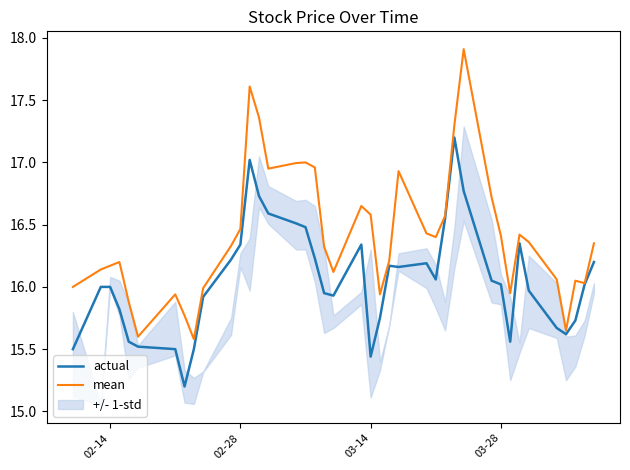

What is the maximum value for mean?

17.9